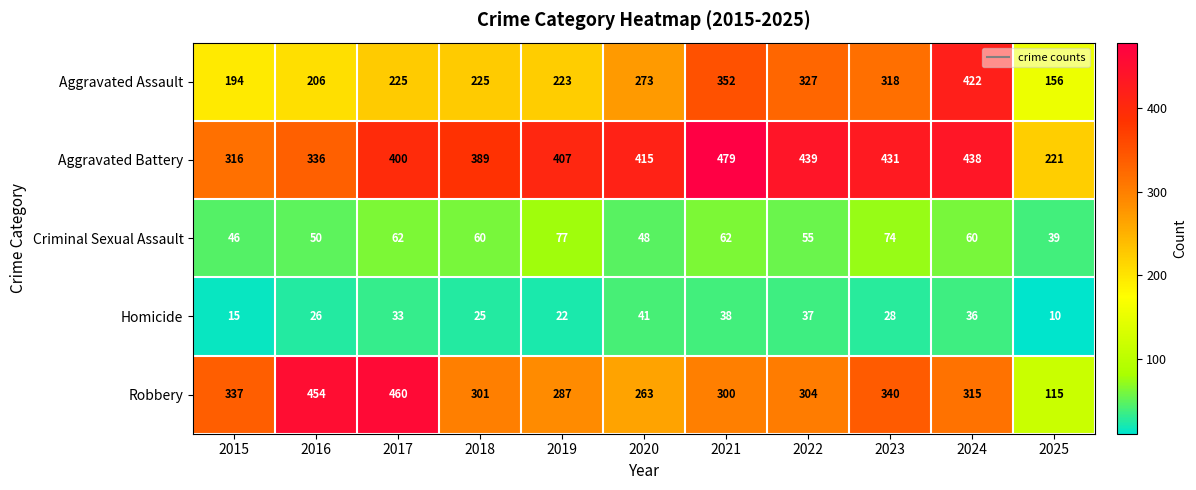

Rank the series by their maximum value, from lowest to highest.

Homicide, Criminal Sexual Assault, Aggravated Assault, Robbery, Aggravated Battery